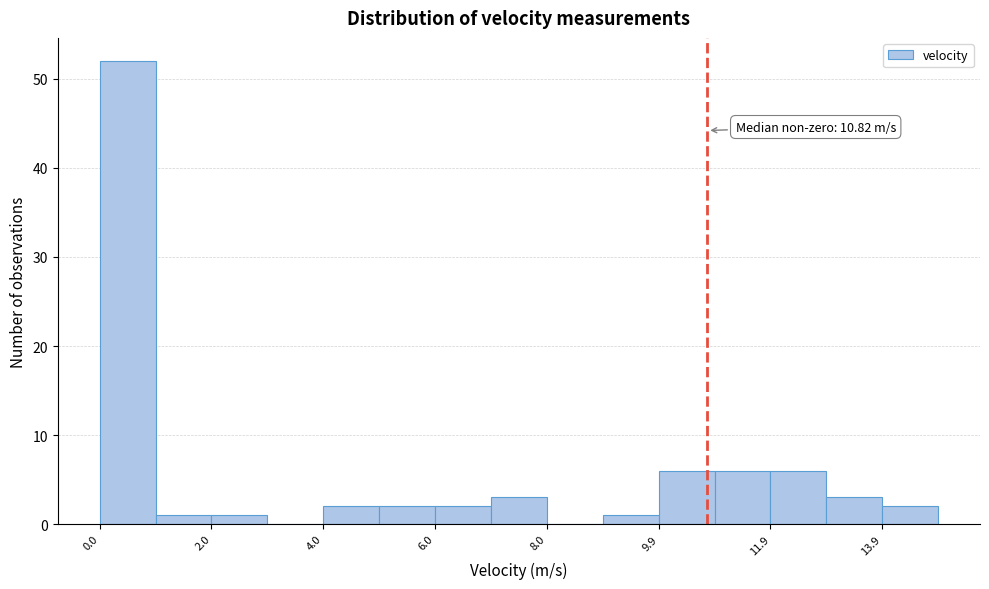

Over which range of the x-axis is the bar tallest?

0 to 1